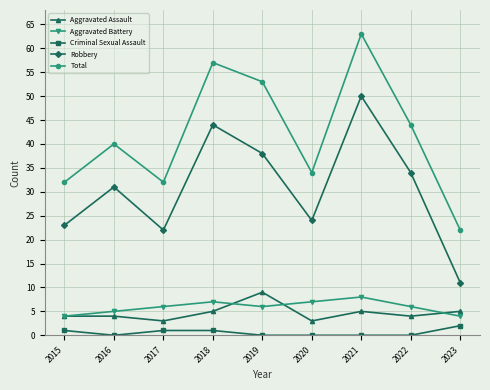

How many data points does each series have?

9